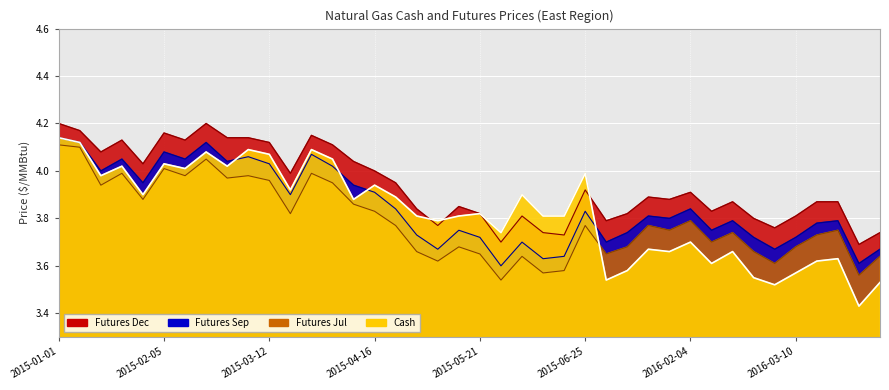

What is the approximate value of Futures_Dec at 2015-03-26?

4.2